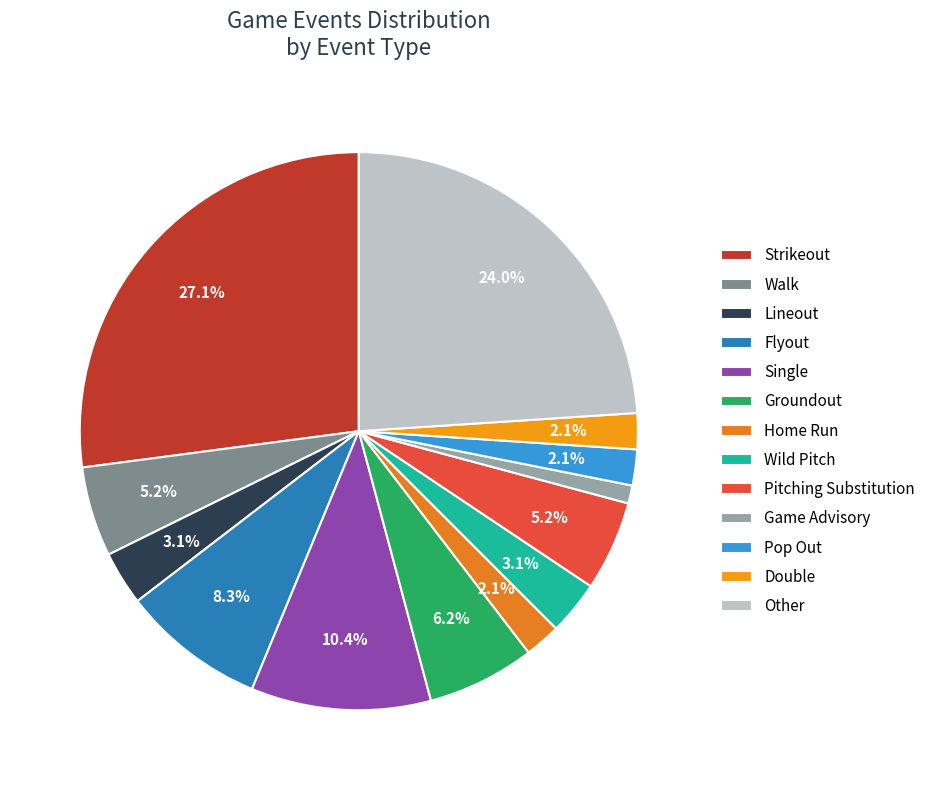

Does Lineout account for over 50% of the chart?

No